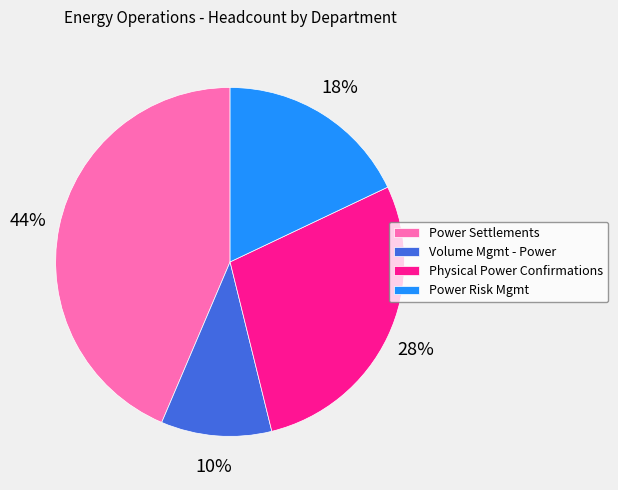

Is the sum of Power Risk Mgmt and Volume Mgmt - Power greater than half?

No